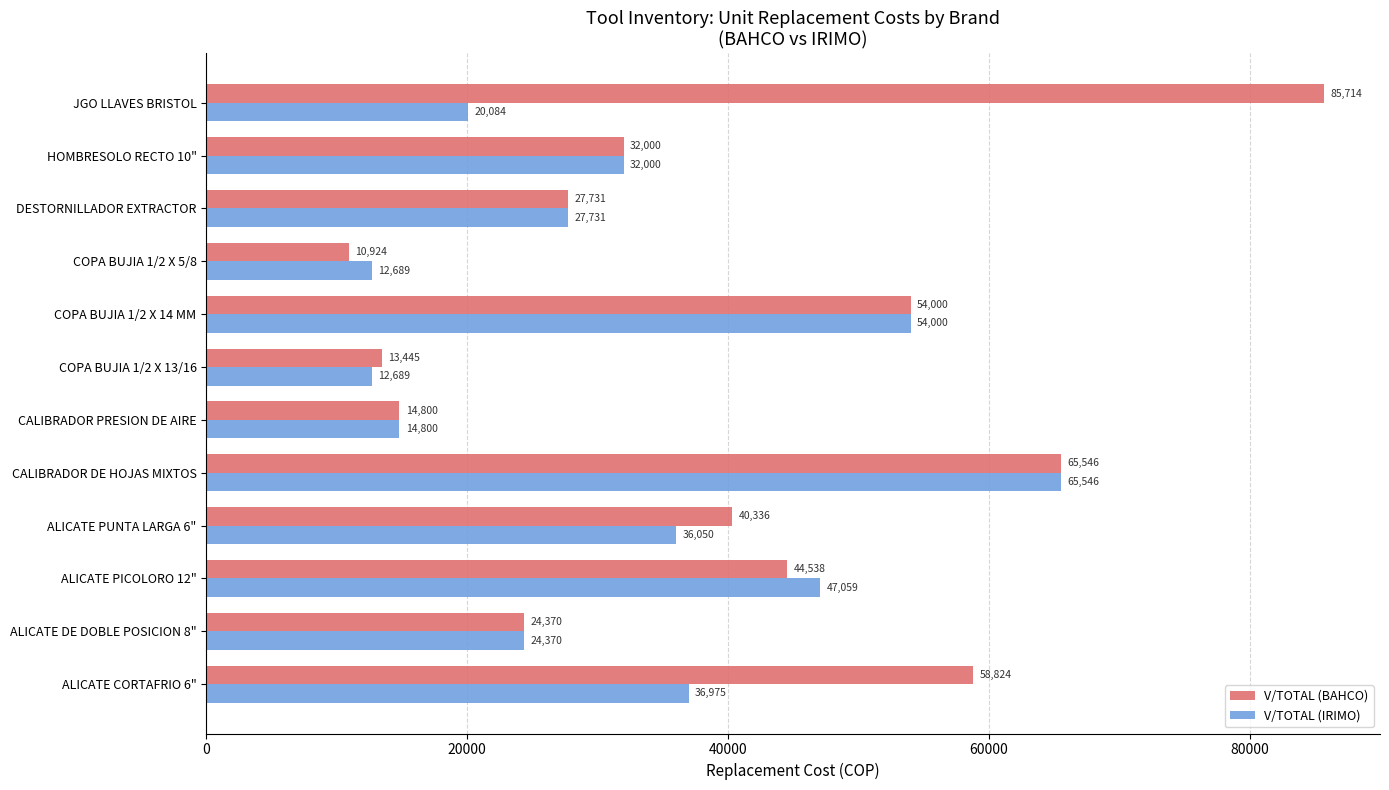

Which series has the largest total across all categories?

V/TOTAL (BAHCO)